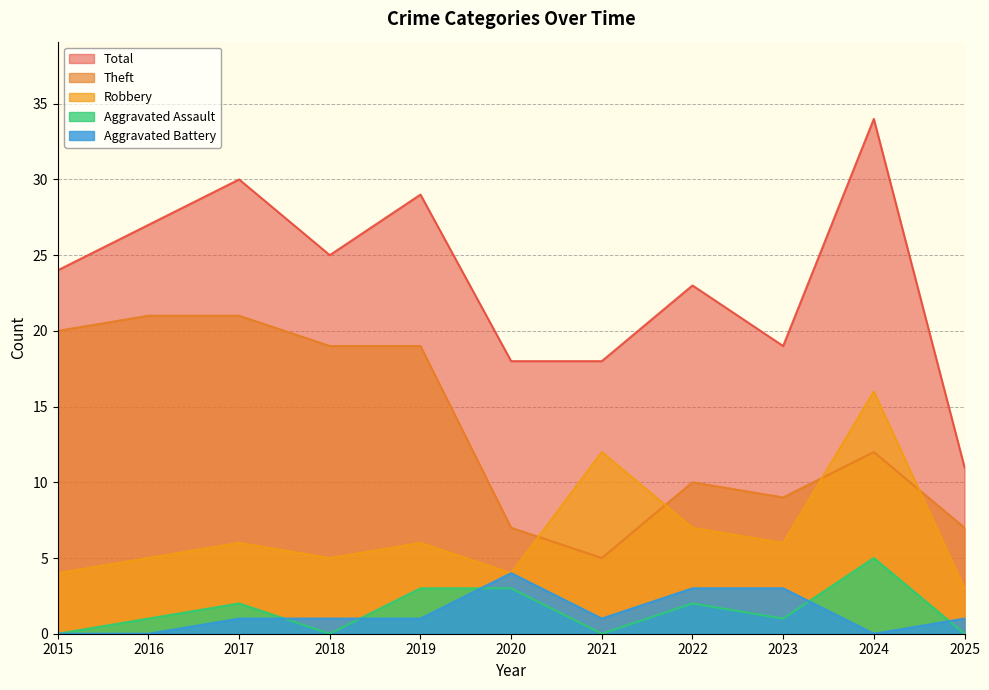

Is it true that Aggravated Assault equals 5 at 2019?

False